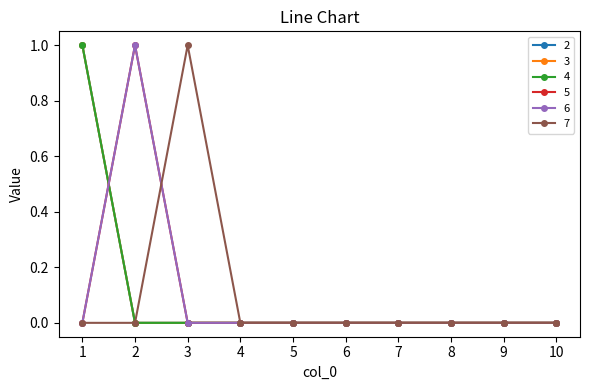

Which series has the largest range (max minus min)?

2